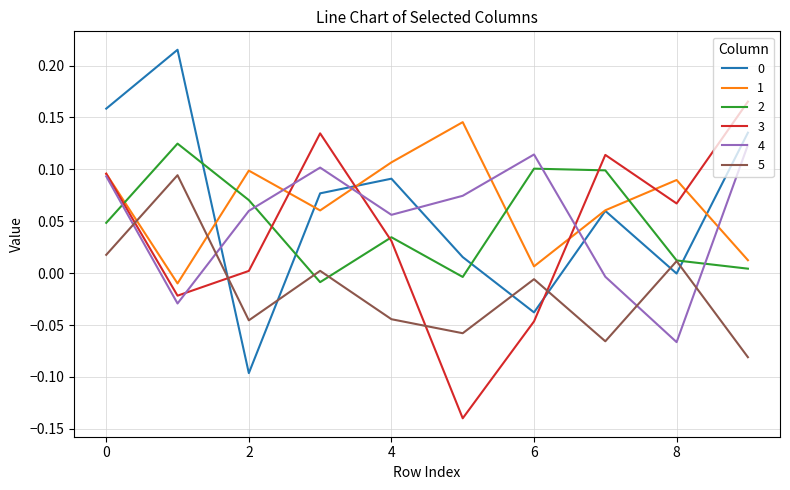

How many interior local valleys does the 4 series have?

3